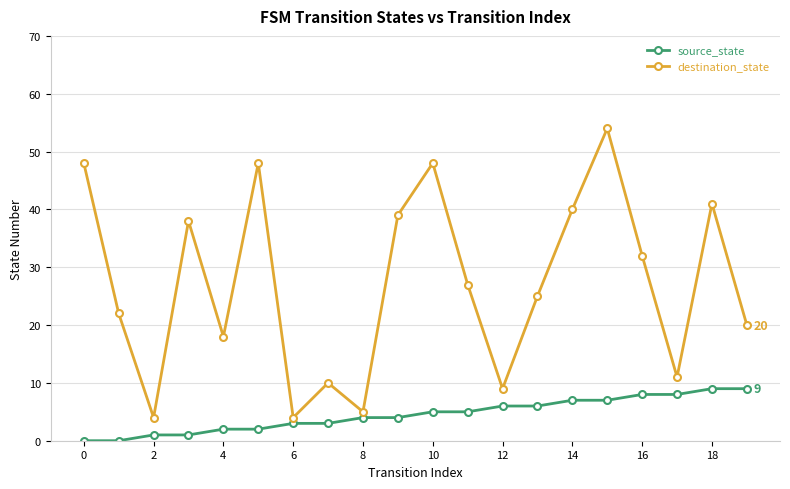

What is the difference between the maximum and minimum values in the source_state series?

9